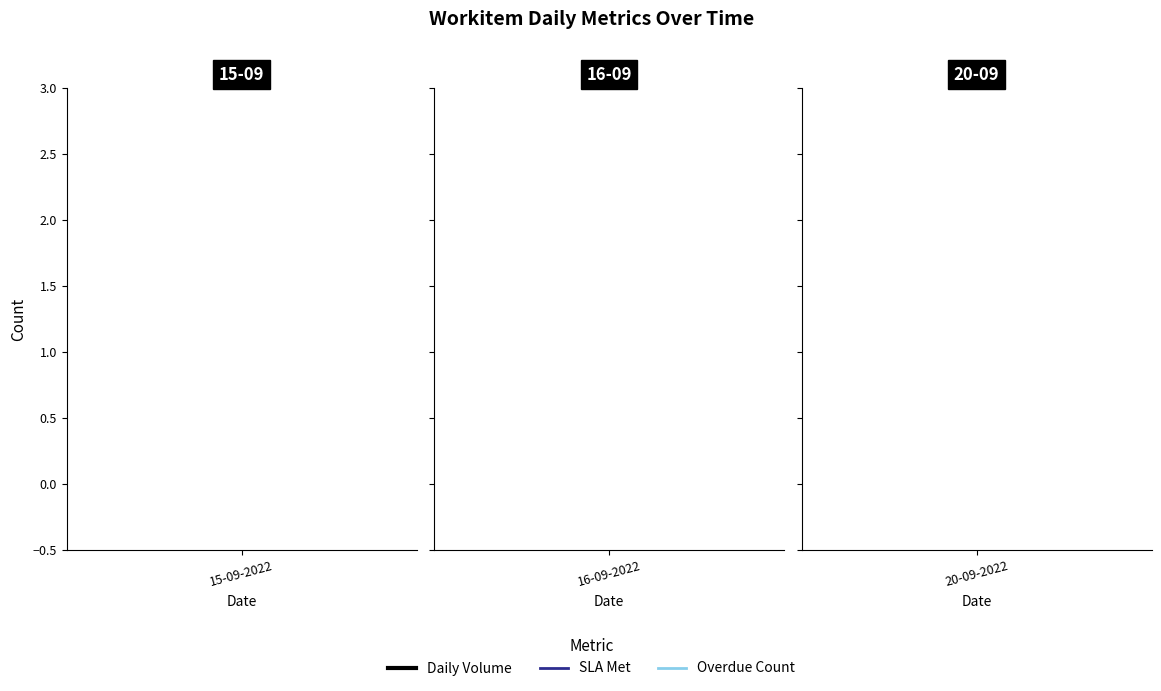

What is the difference between the maximum and minimum values in the Daily Volume series?

1